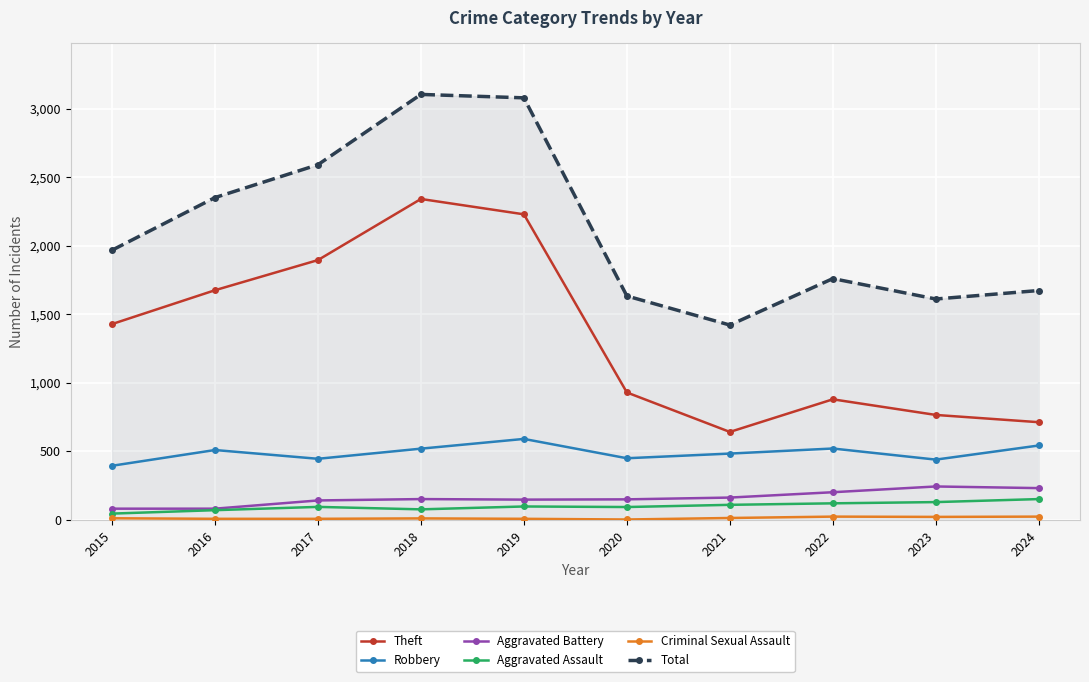

What is the difference between the maximum and minimum values in the Aggravated Battery series?

162